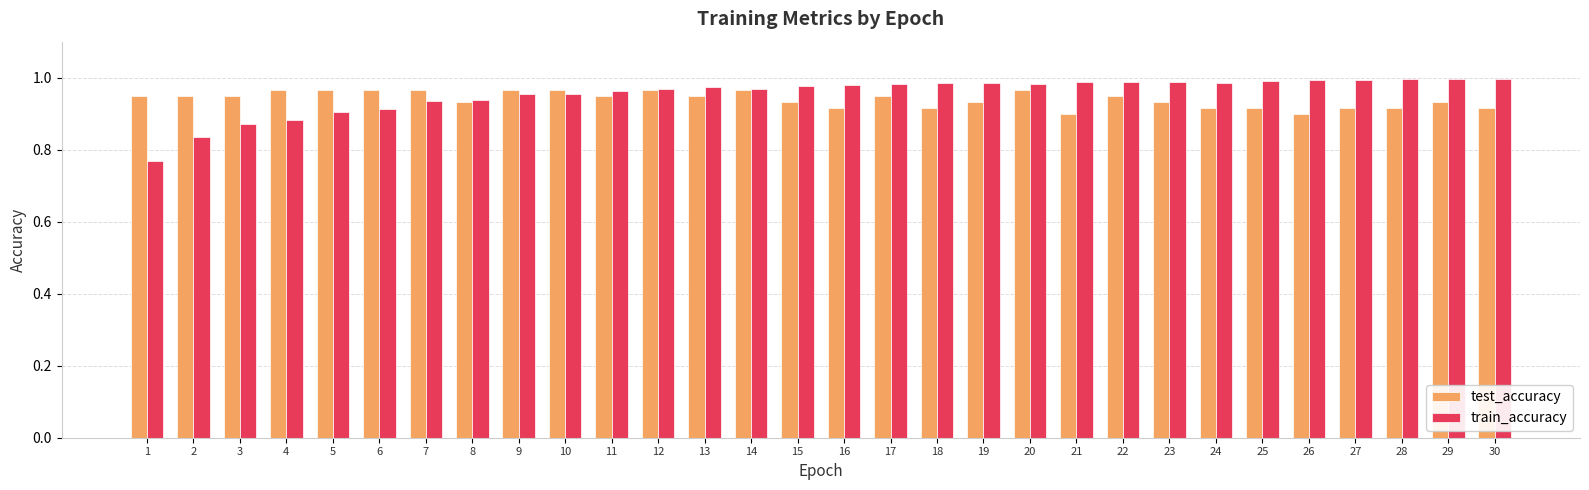

At how many categories does at least one series exceed 0?

30